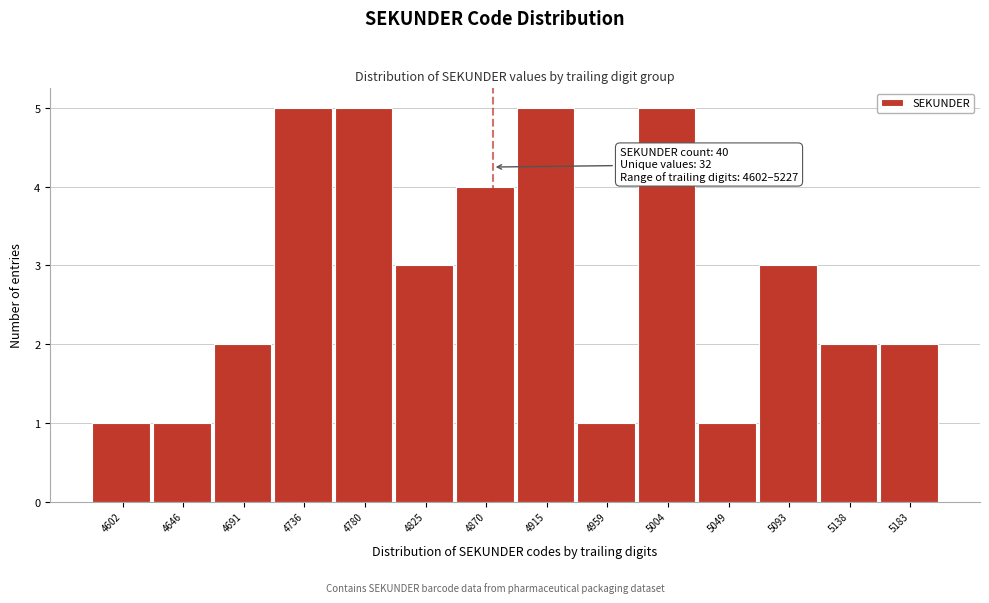

Reading left to right, what are all the values shown in this chart?

1	1	2	5	5	3	4	5	1	5	1	3	2	2